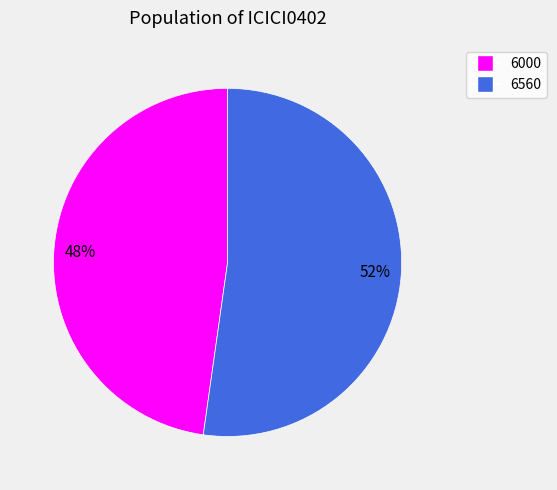

What is the largest slice in the pie chart?

6560